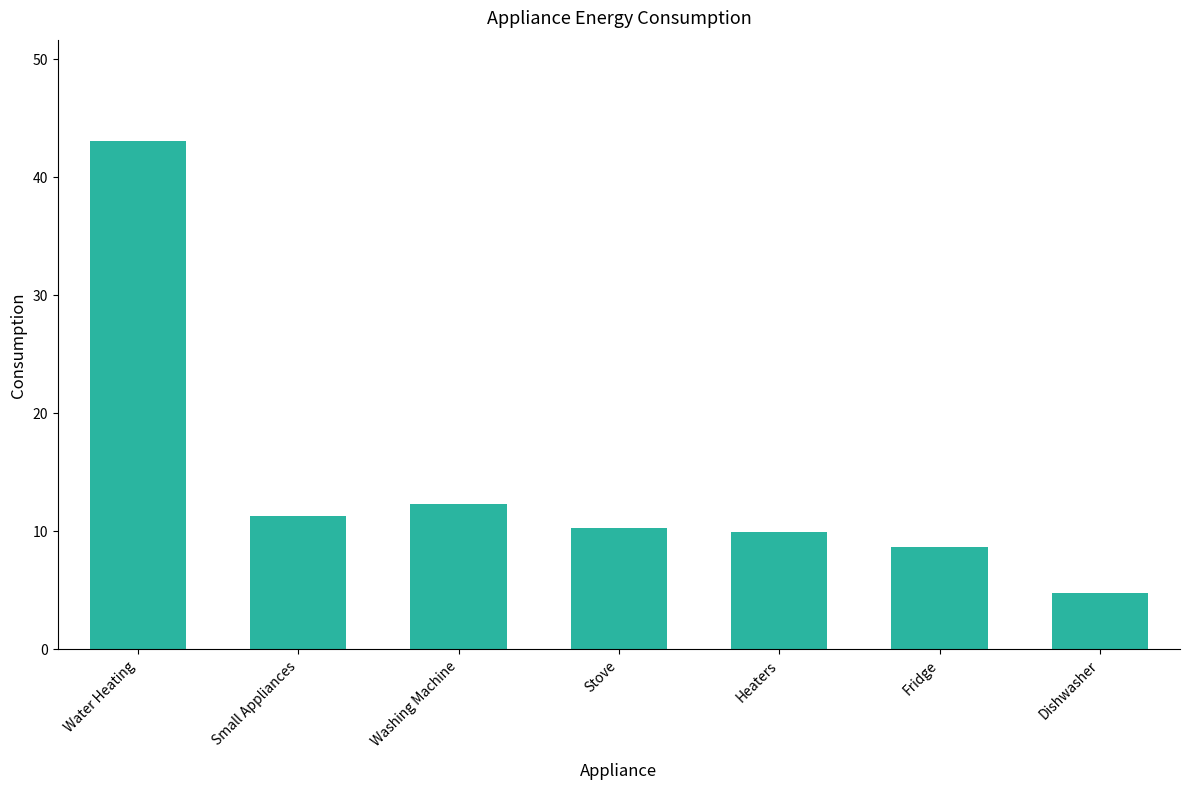

What is the smallest value displayed?

4.7